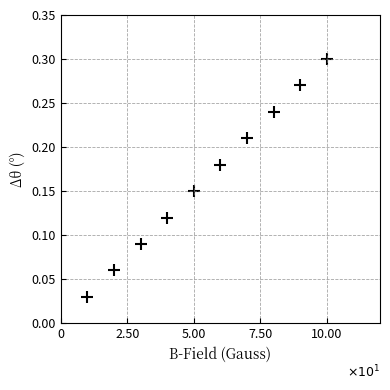

What is the average X value?

55.0